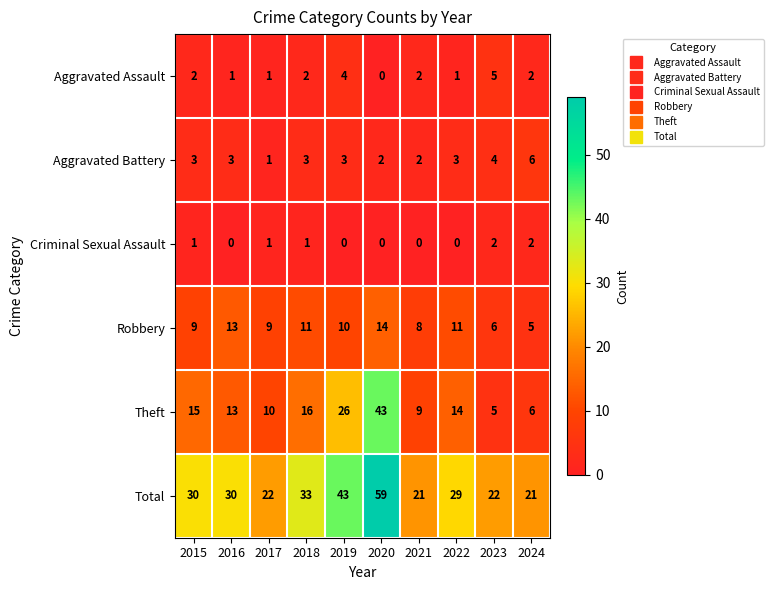

How many data points does each series have?

10